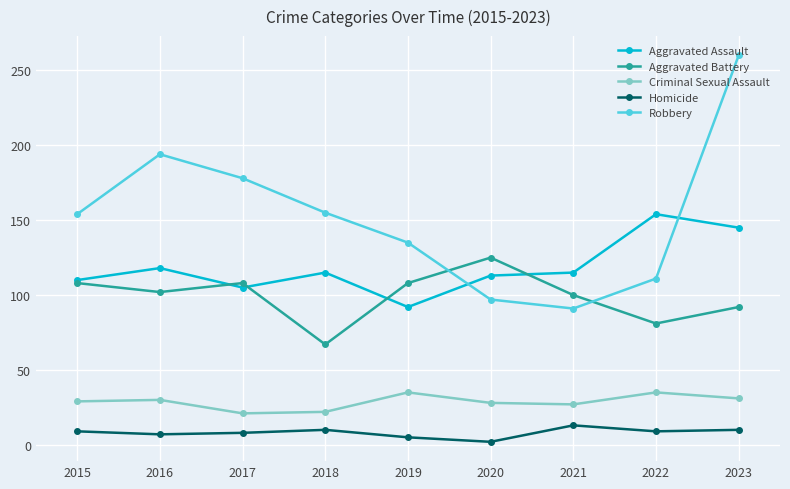

Does the chart display data point markers on the line(s)?

Yes